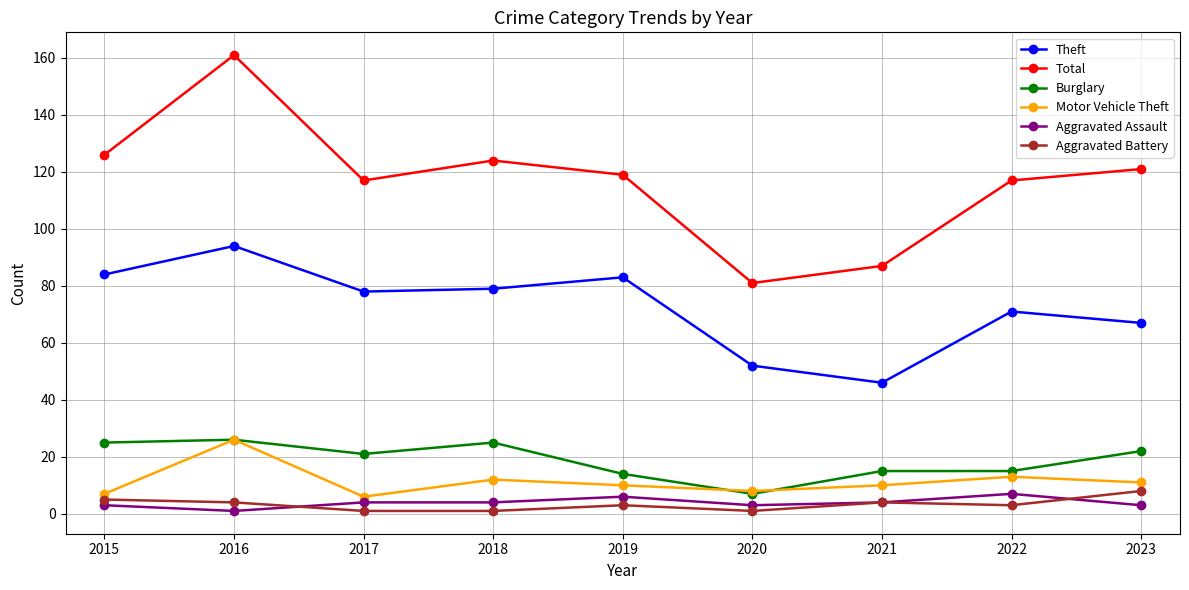

How many interior local valleys does the Total series have?

2